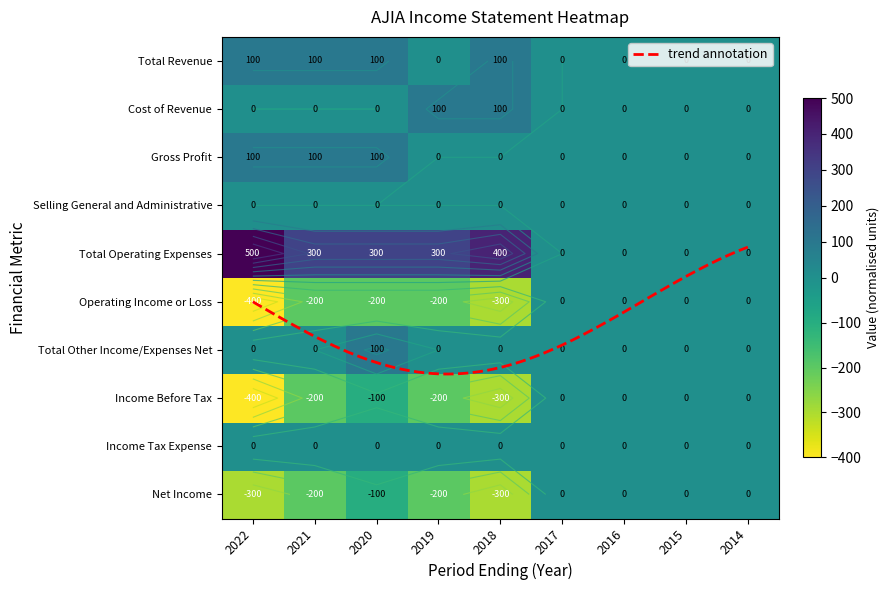

The value of Total Operating Expenses at 2022 is 712. True or false?

False